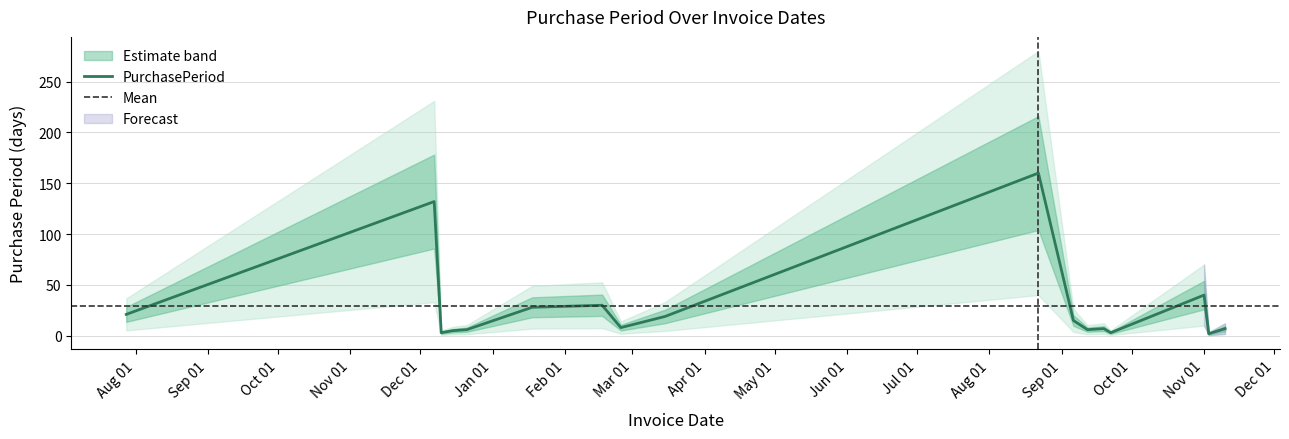

At which category does the data reach its first local valley?

2015-12-10